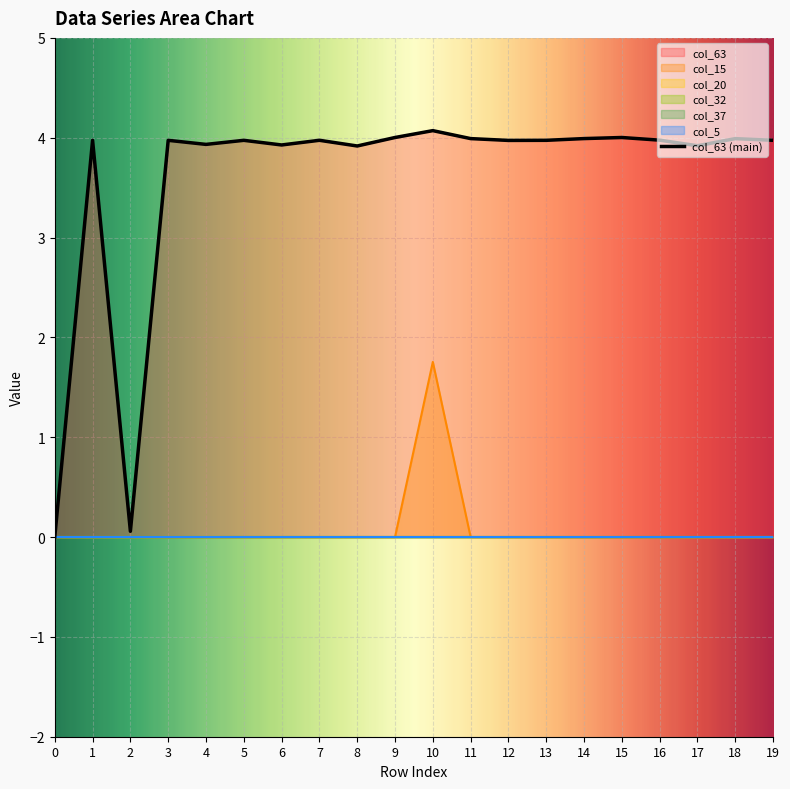

True or false: col_15 and col_20 cross at least once.

False